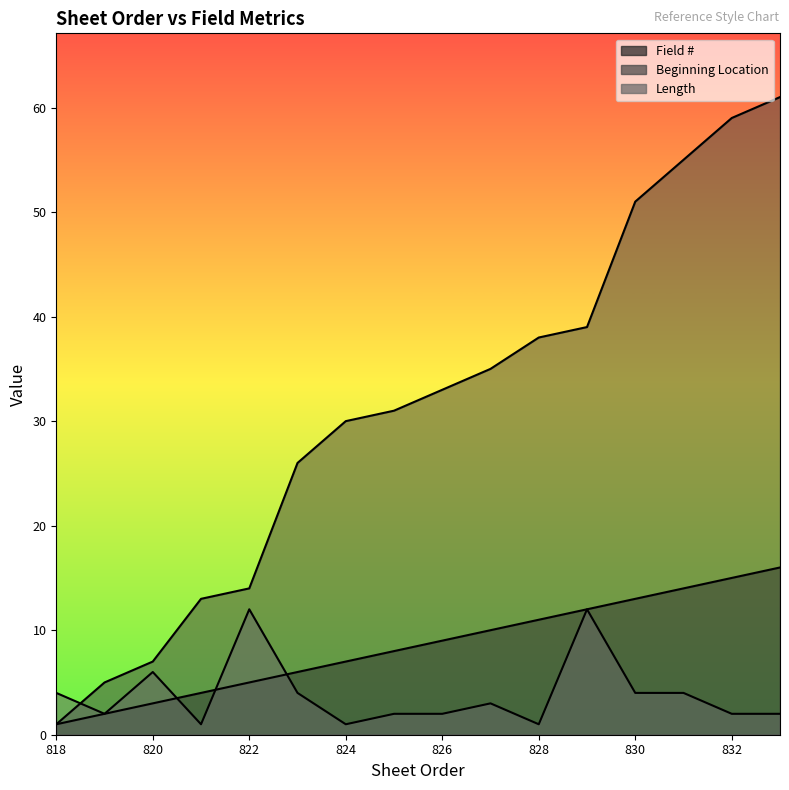

True or false: Beginning Location and Field # cross at least once.

False